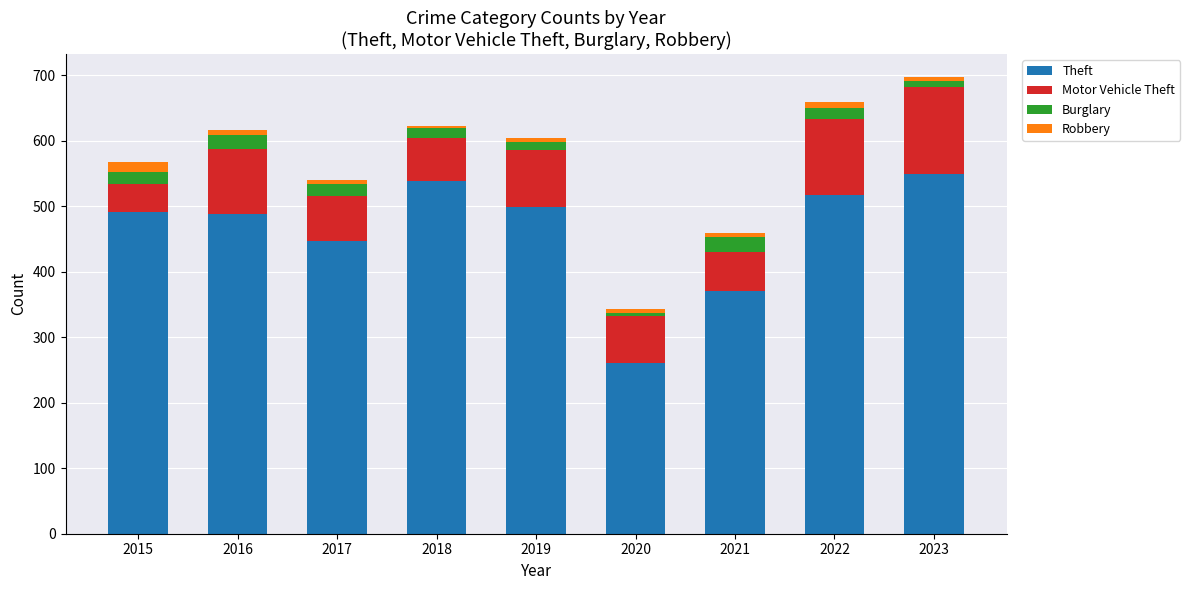

Where is Theft nearest to the value 405?

2021